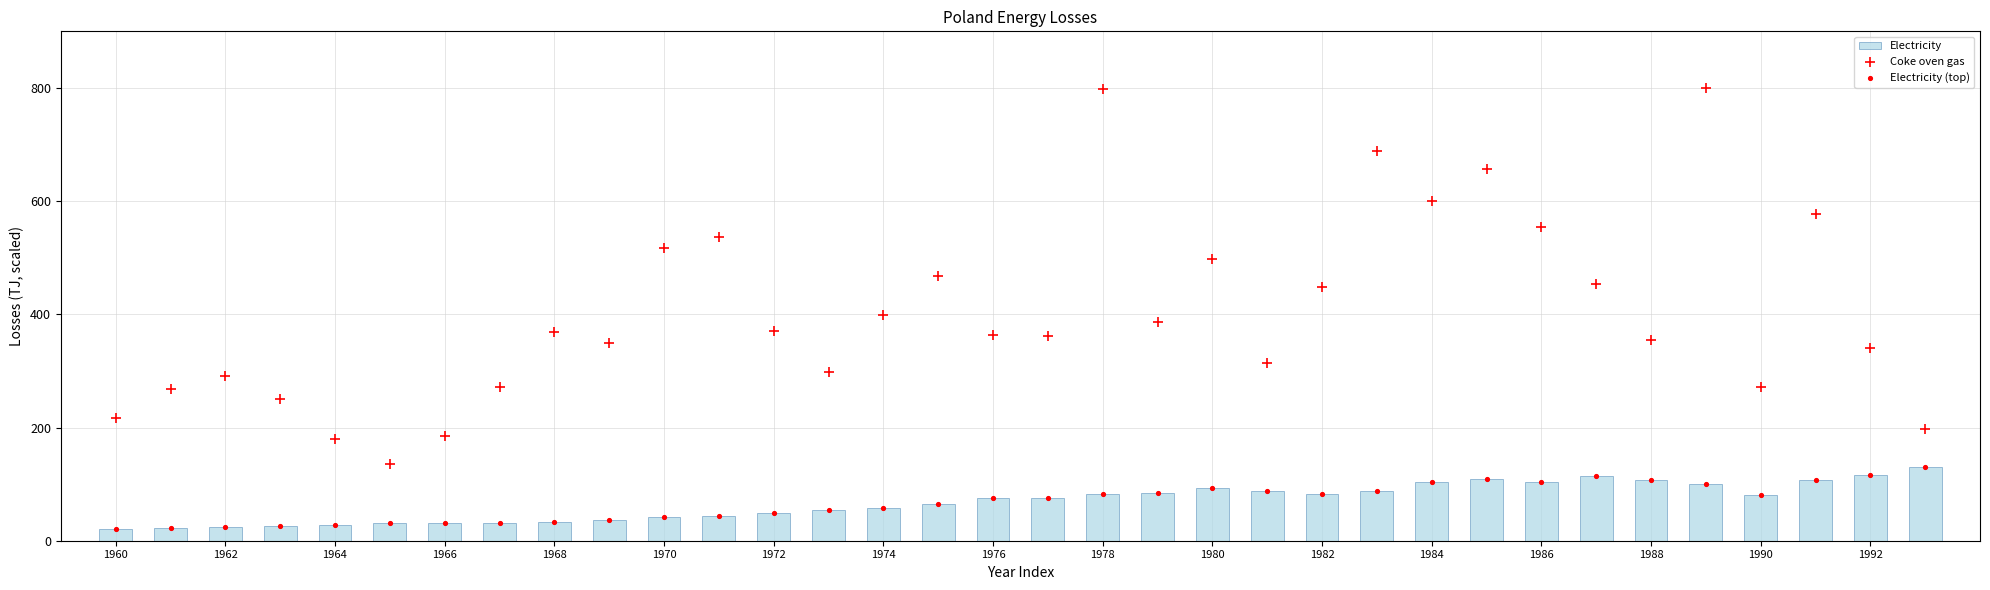

How many data points are displayed?

68